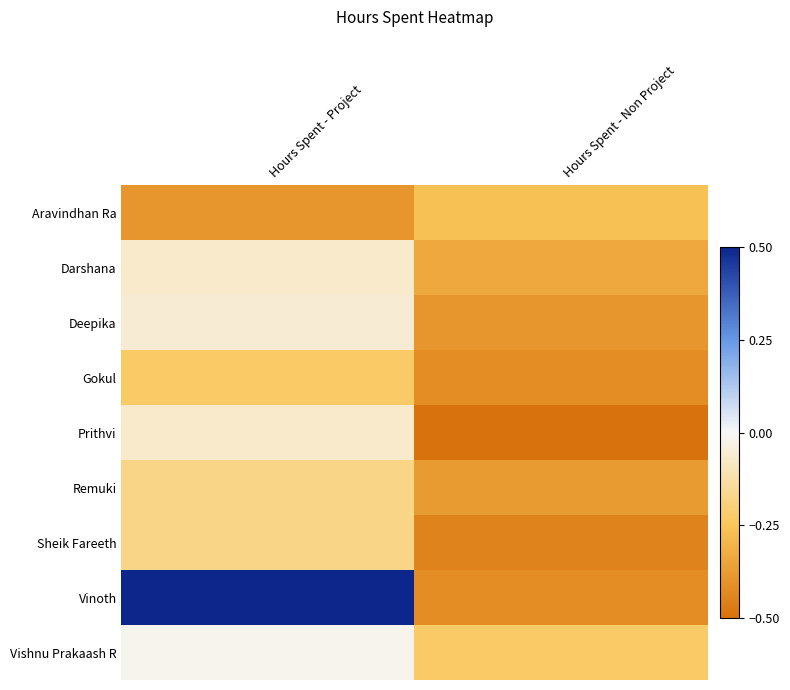

What is the greatest value displayed?

0.5